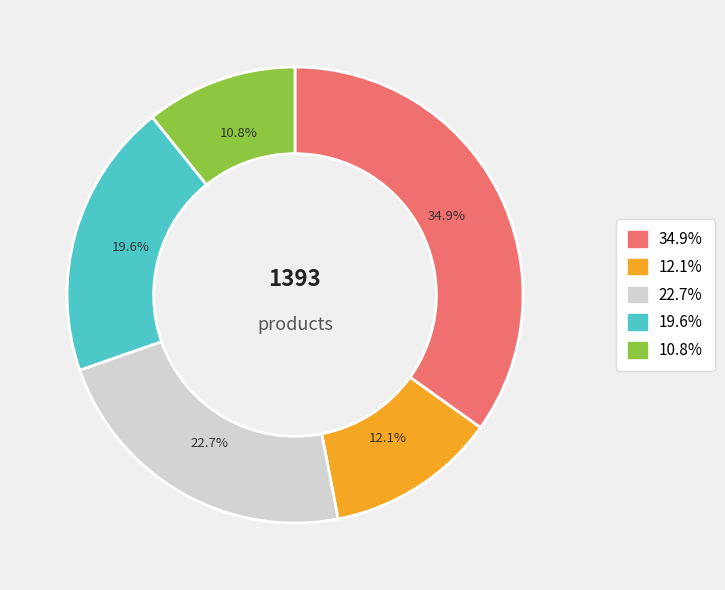

Which slice is the smallest?

10.8%